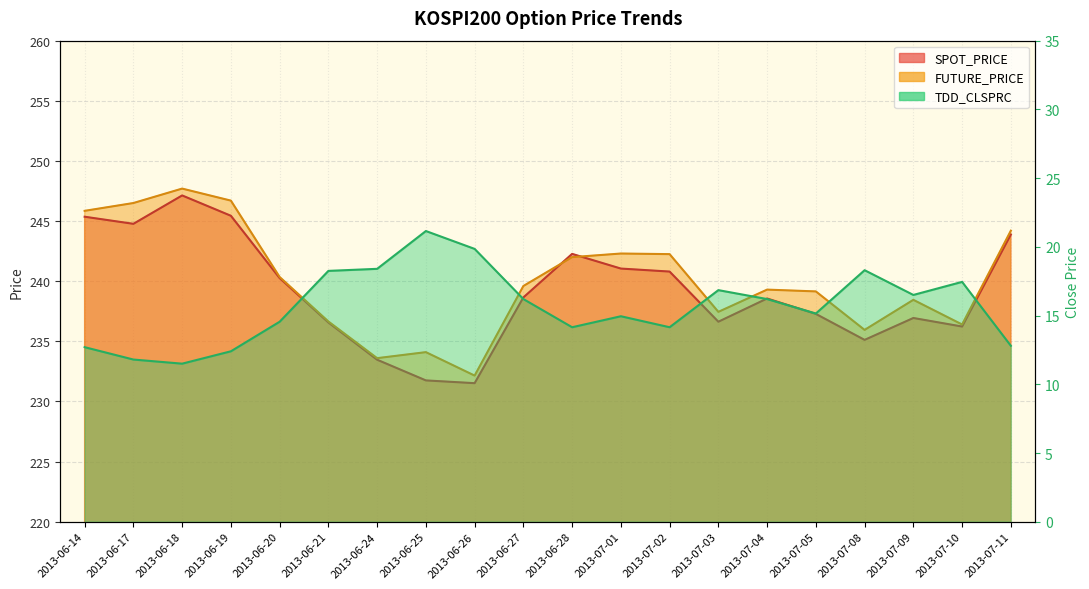

Rank the series by their maximum value, from highest to lowest.

FUTURE_PRICE, SPOT_PRICE, TDD_CLSPRC